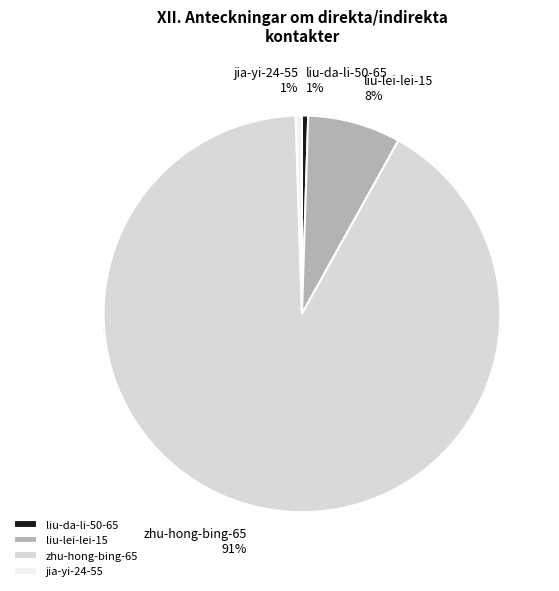

Which slice is the largest?

zhu-hong-bing-65